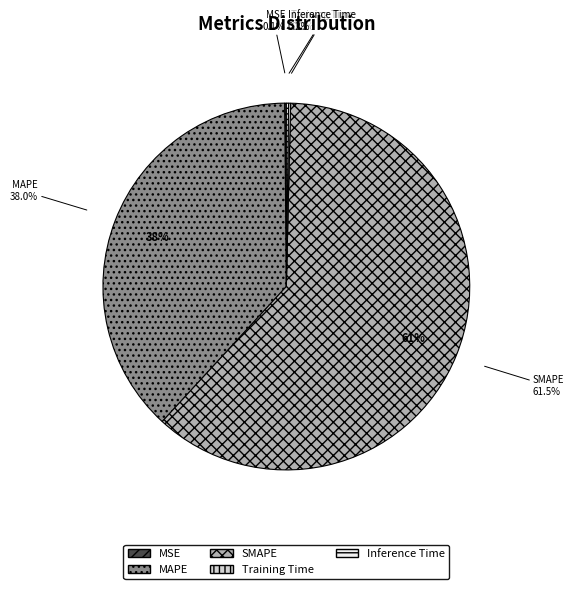

Rank the categories by value from lowest to highest.

MSE, Training Time, Inference Time, MAPE, SMAPE